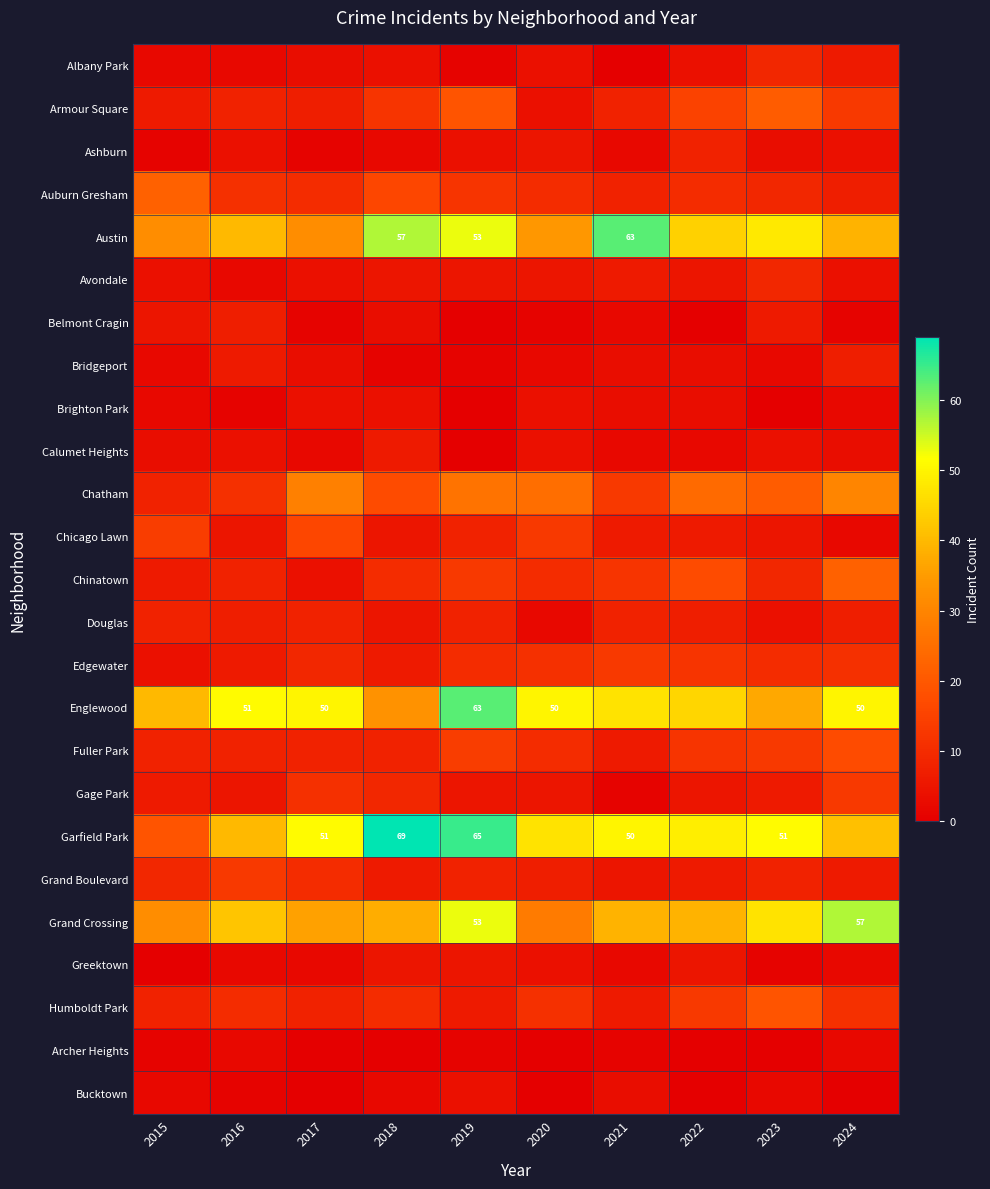

At how many categories does at least one series exceed 56?

4